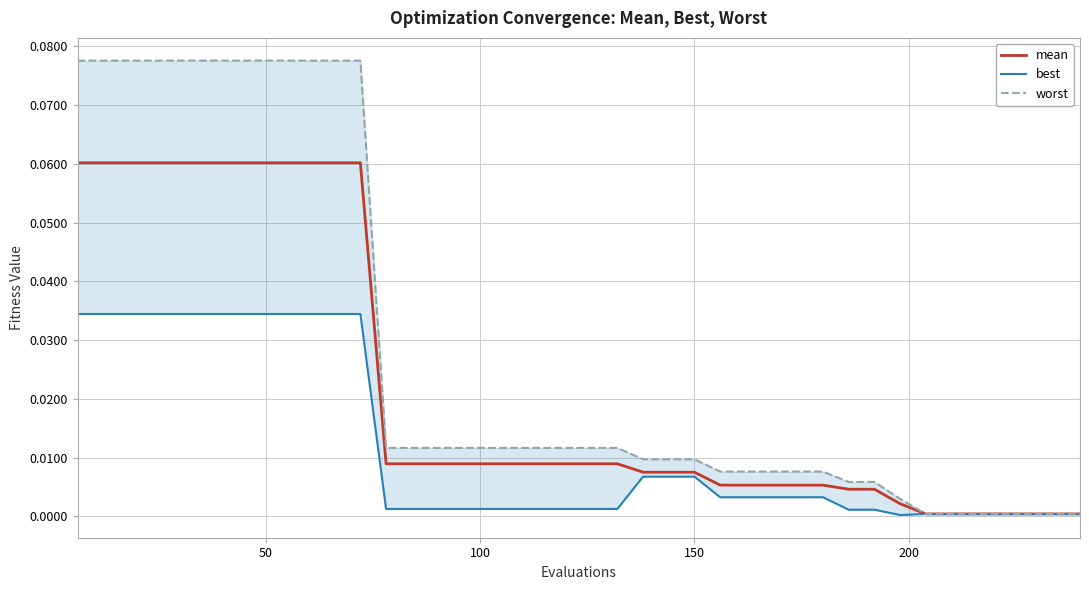

List the series in order of their overall mean, lowest first.

best, mean, worst